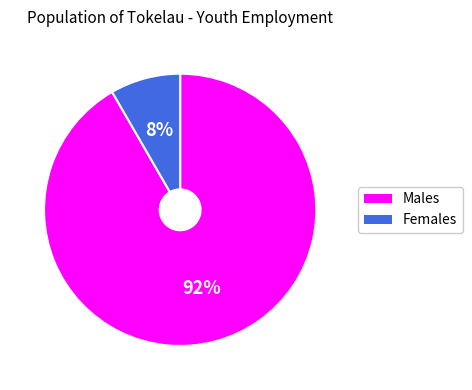

To the nearest percent, what is the combined percentage of Males and Females?

100%